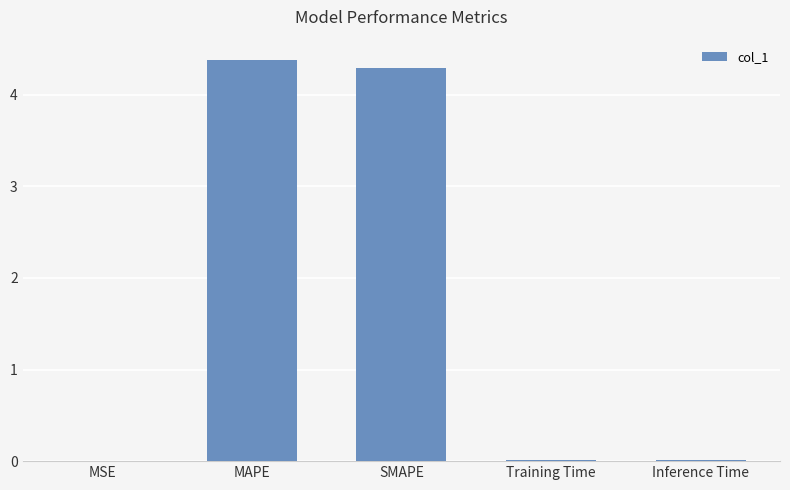

Are the bars horizontal?

No